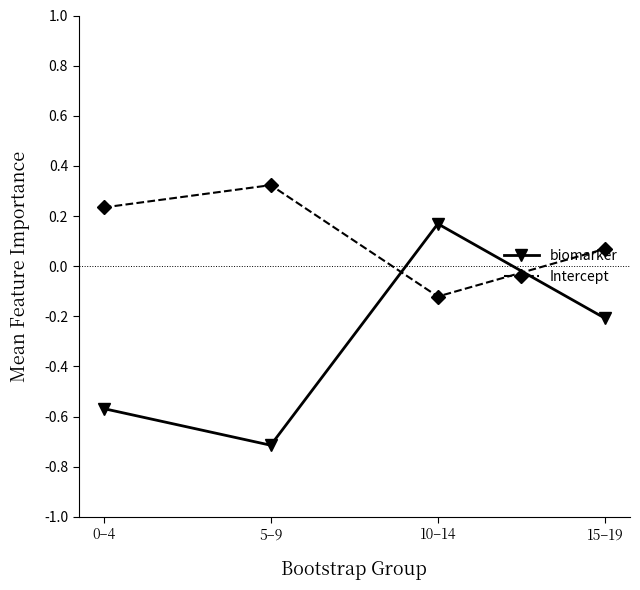

Count the Intercept values in the range 0 to 1.

3